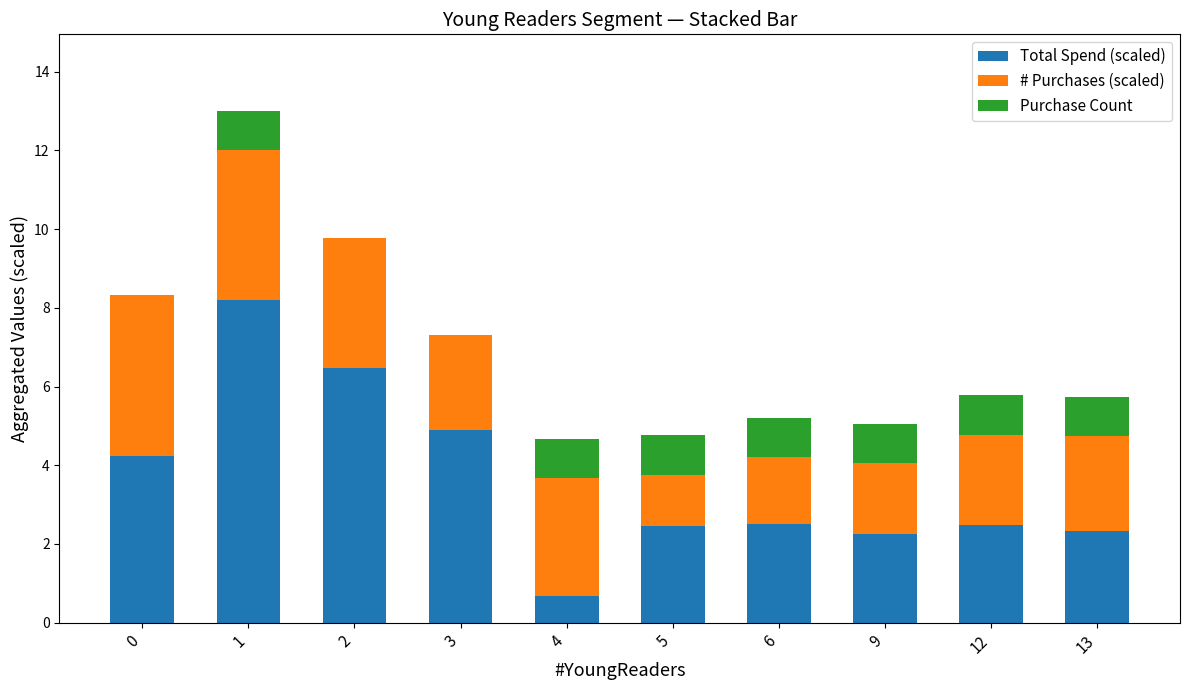

How many values in the Total Spend (scaled) series exceed 2?

9